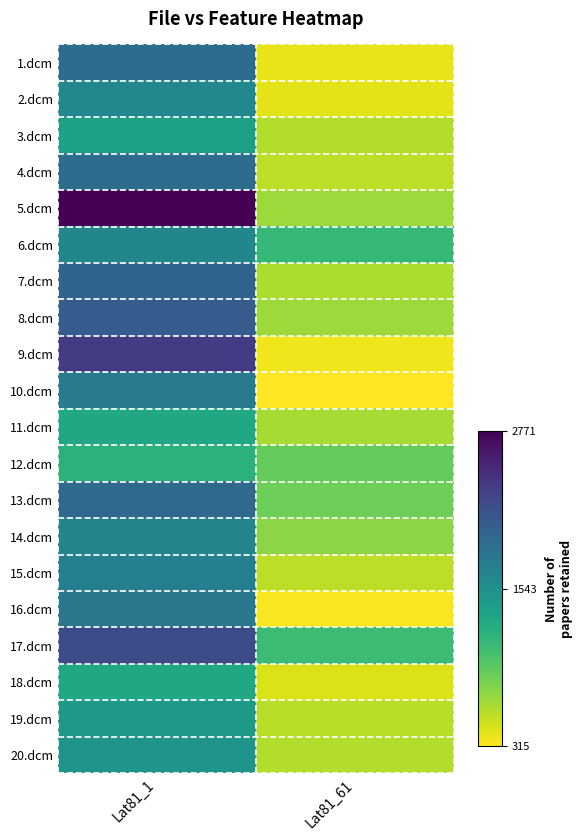

Between Lat81_1 and Lat81_61, which is larger?

Lat81_1